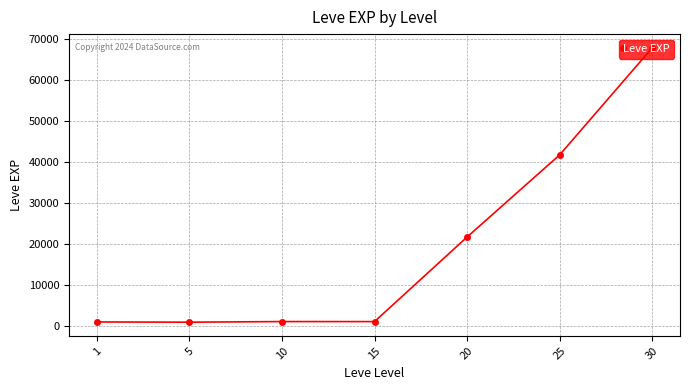

True or false: the data has more than 1 interior local peaks.

False